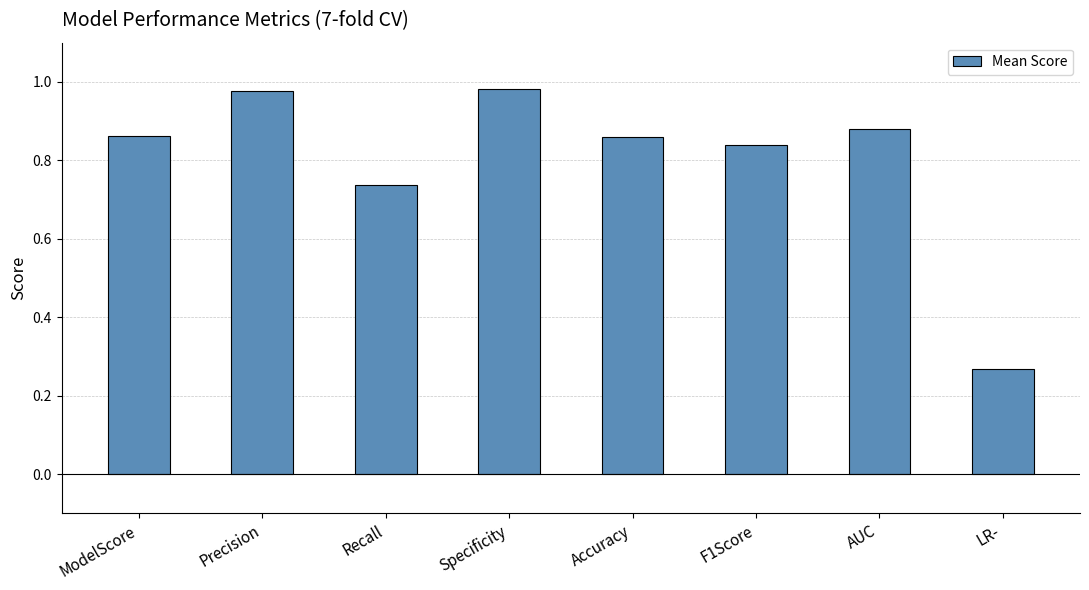

At which label is the value closest to 0?

LR-